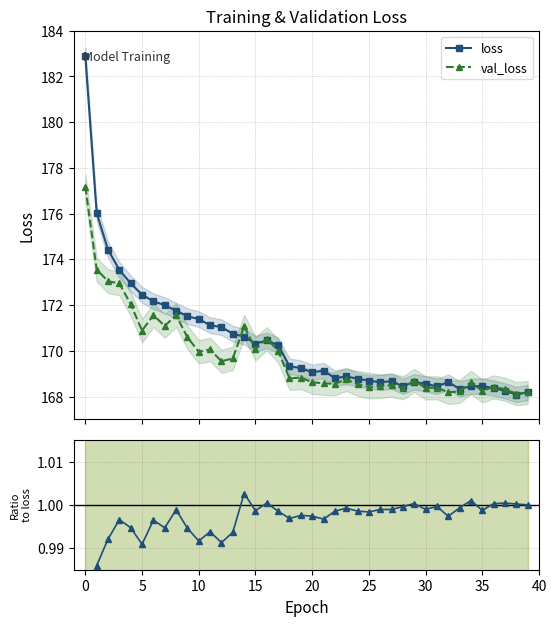

What is the lowest value of the loss series?

168.1